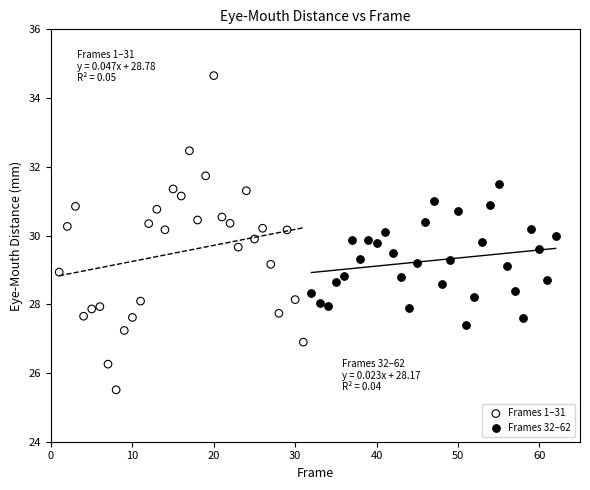

Which series has the widest spread of Y values?

Frames 1–31